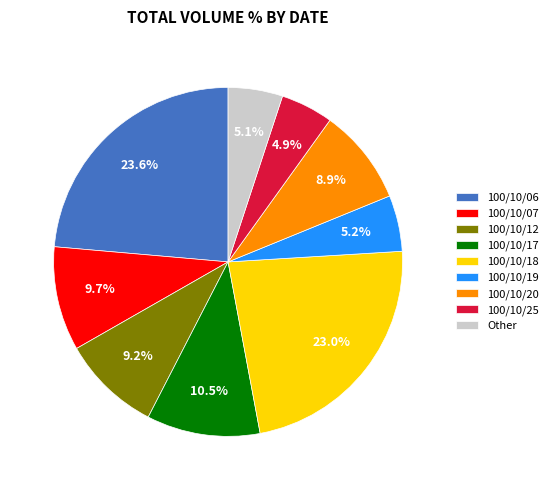

What is the largest slice in the pie chart?

100/10/06